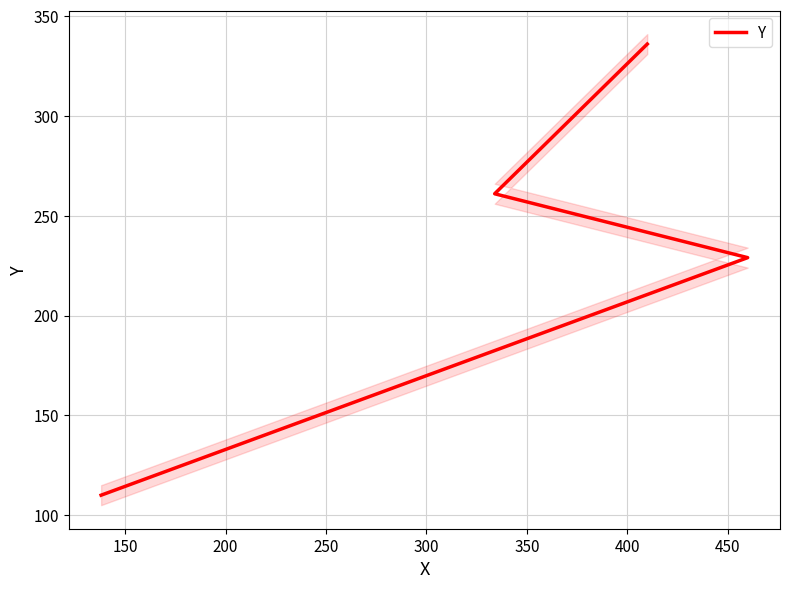

Count the values in the range 229 to 336.

3